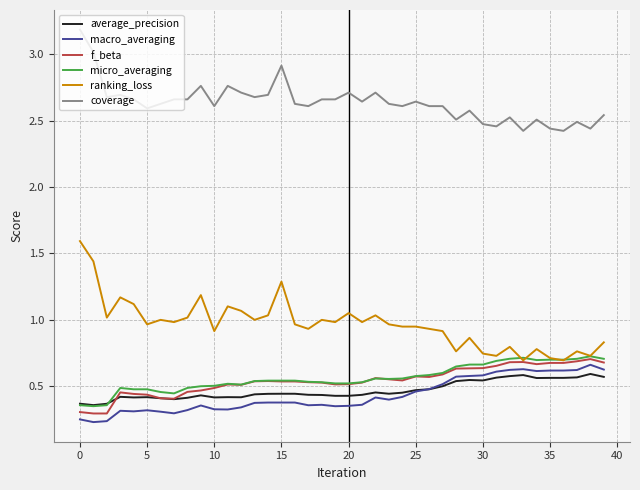

True or false: ranking_loss and coverage cross at least once.

False